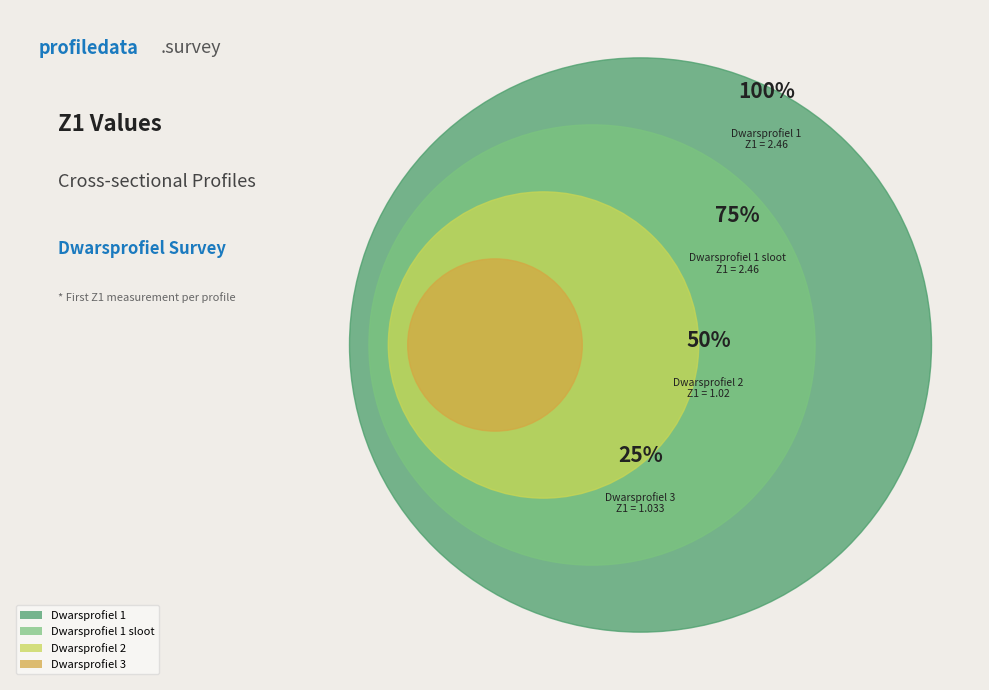

Is there a majority slice in this chart?

No